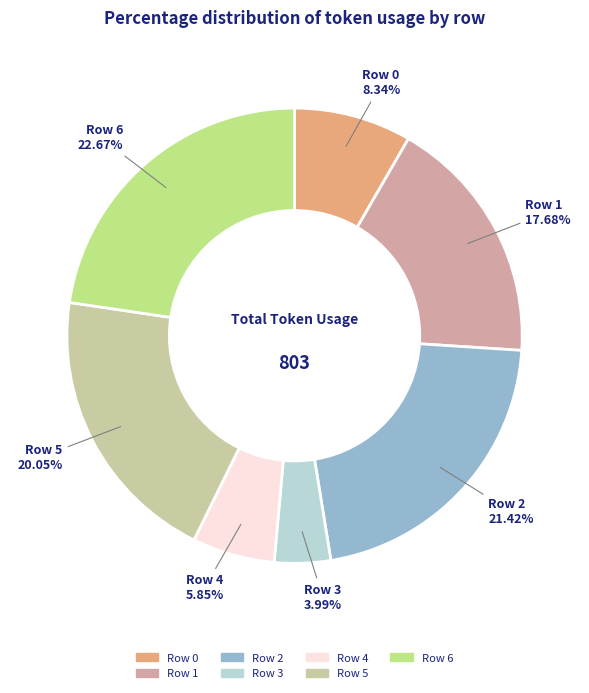

How many slices are in this pie chart?

7